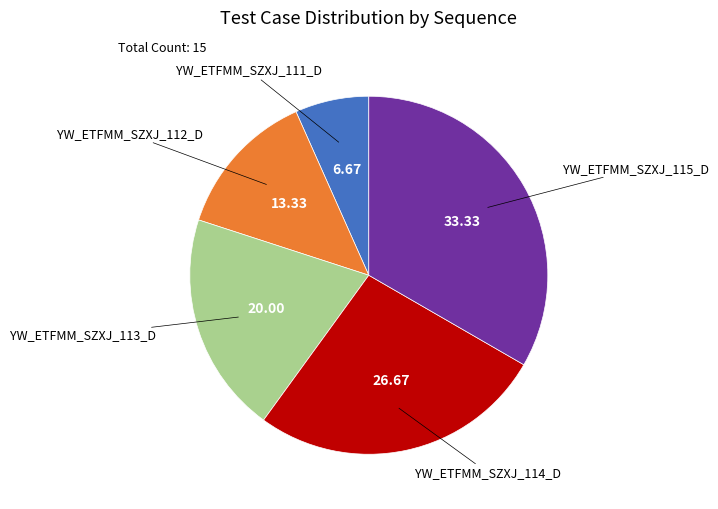

Is there a majority slice in this chart?

No